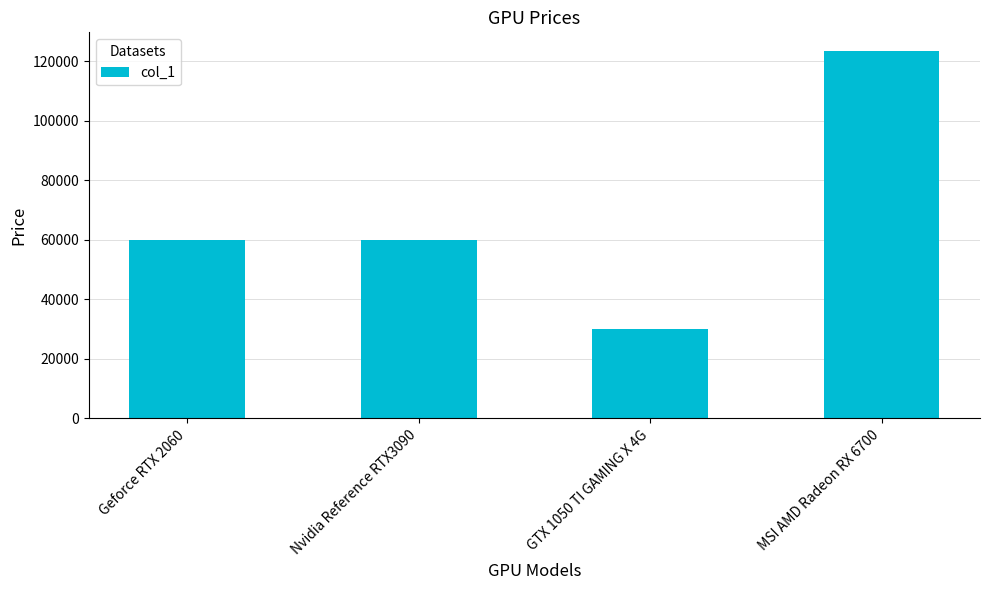

What is the difference between the maximum and minimum values?

93500